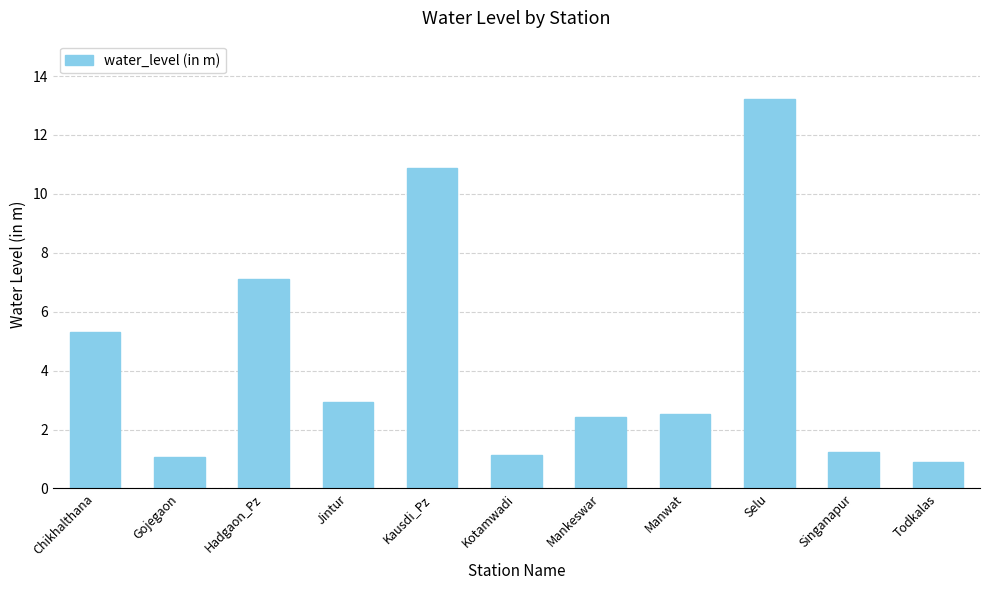

What is the label of the 3rd bar from the left?

Hadgaon_Pz